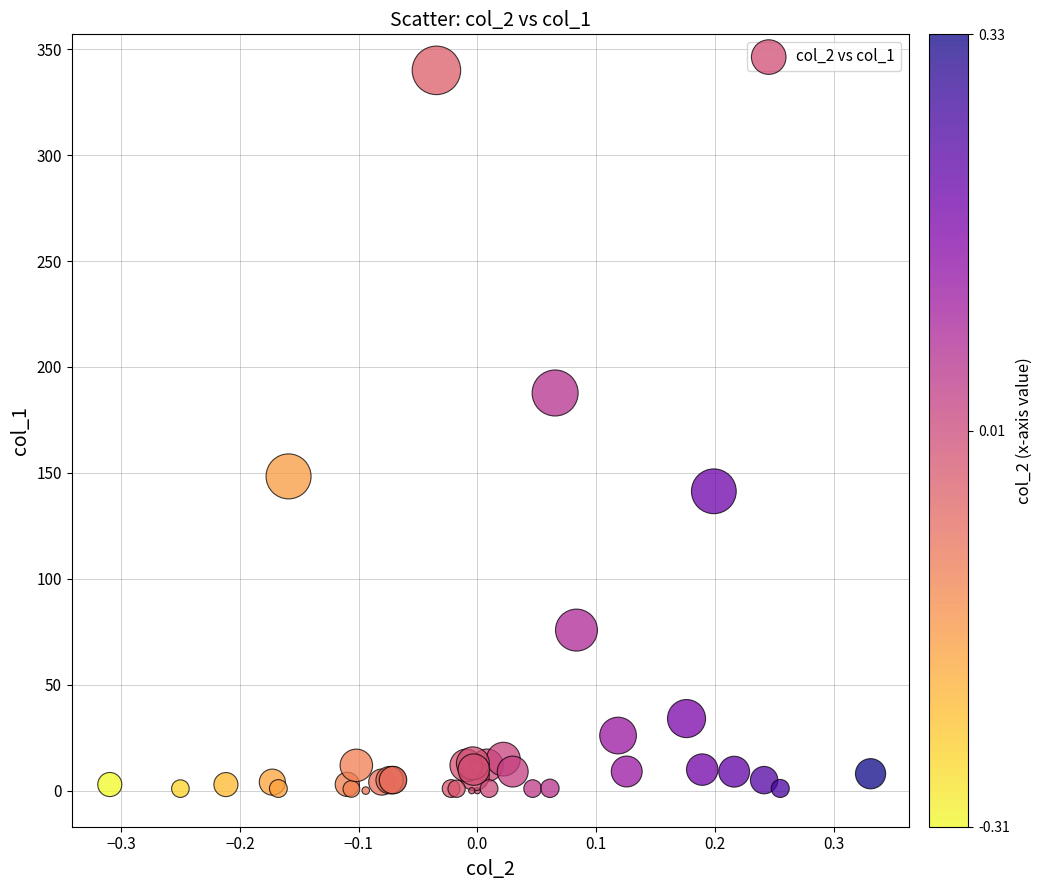

What Y value in the scatter plot is closest to 170?

187.7